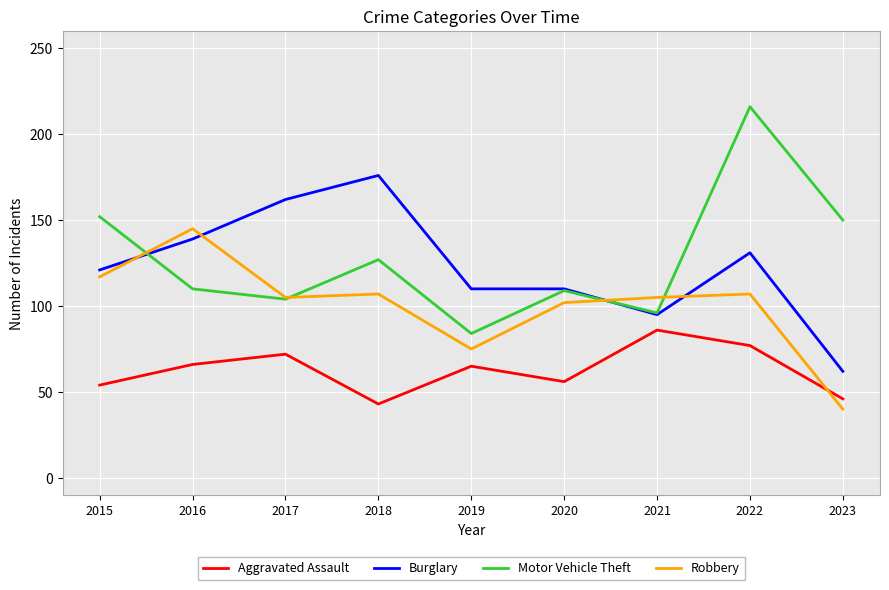

What is the average value of the Motor Vehicle Theft series?

128